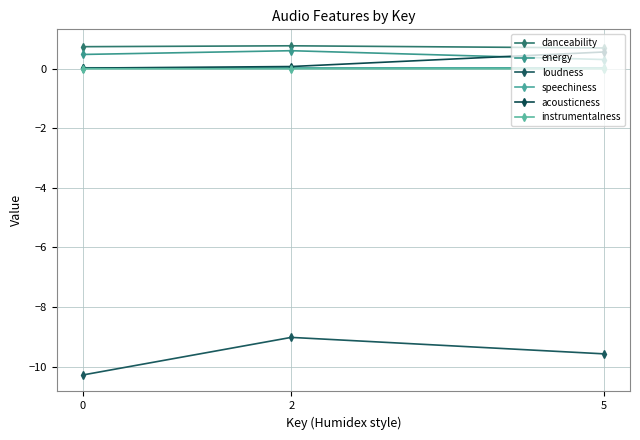

Is the value of instrumentalness at 2 greater than the value of loudness at 2?

Yes